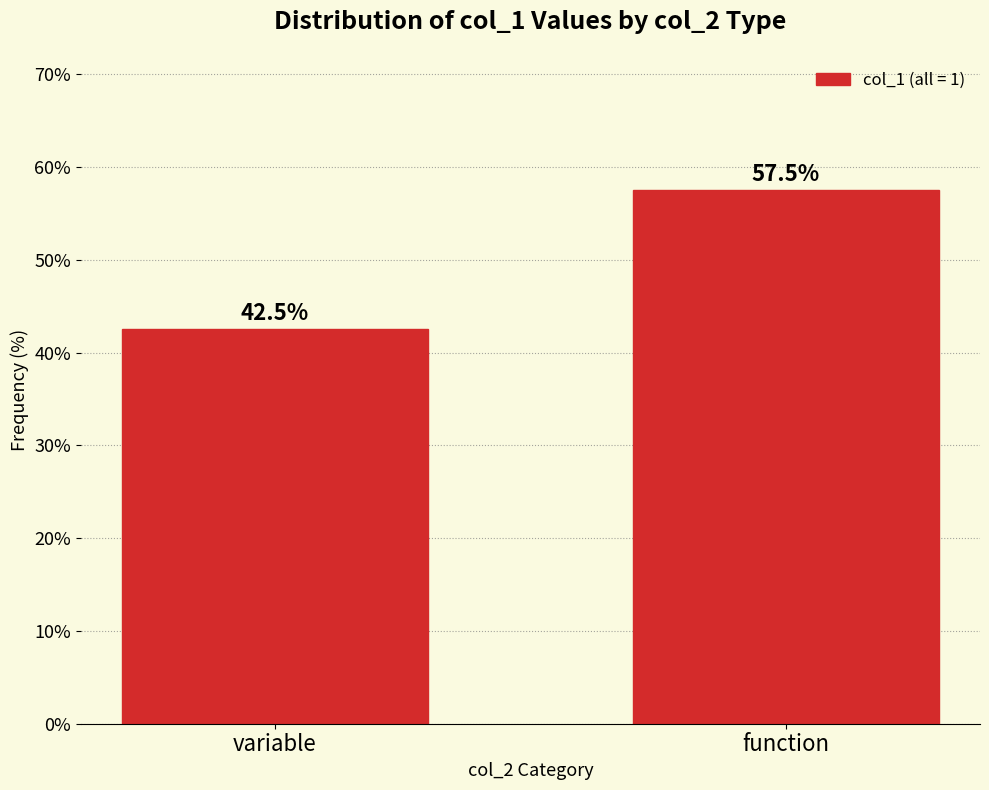

Reading left to right, extract all data points from this chart.

variable=42.5	function=57.5